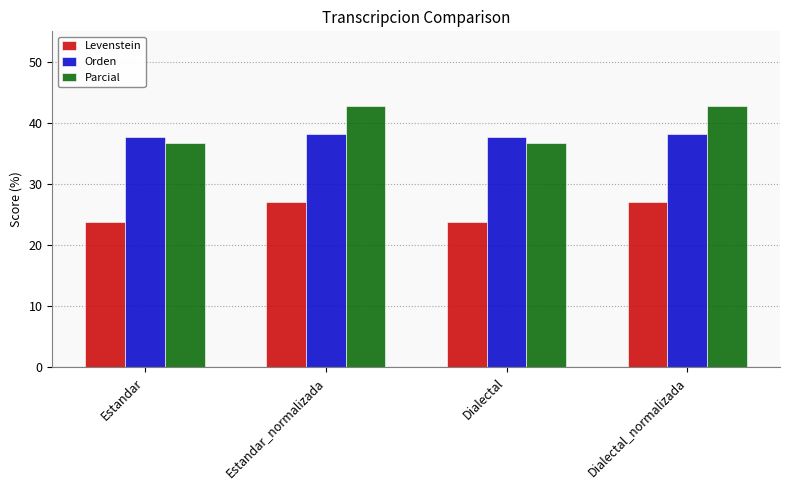

Which series has the largest range (max minus min)?

Parcial